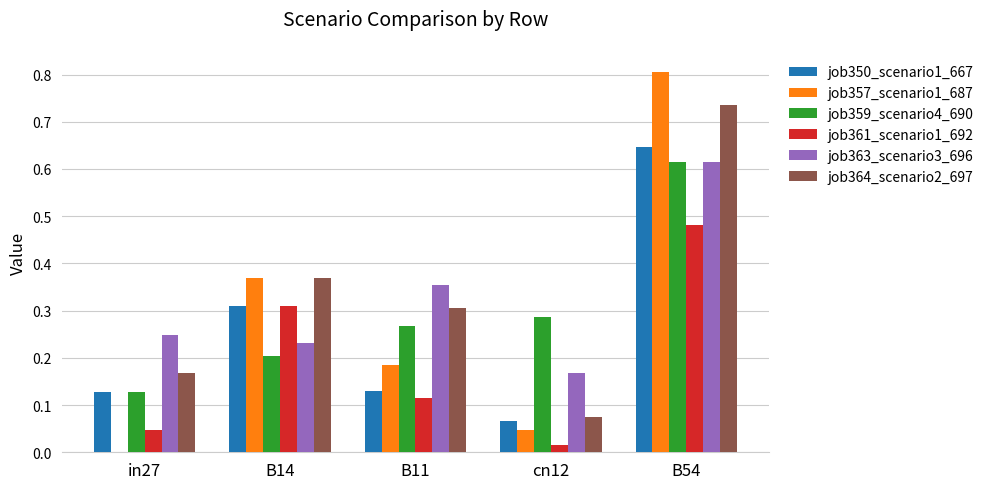

The job359_scenario4_690 series shows 0.5 at B11. True or false?

False